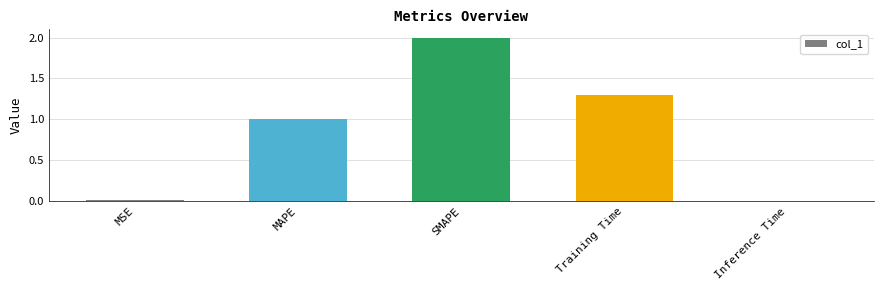

Where is the data nearest to the value 1?

MAPE